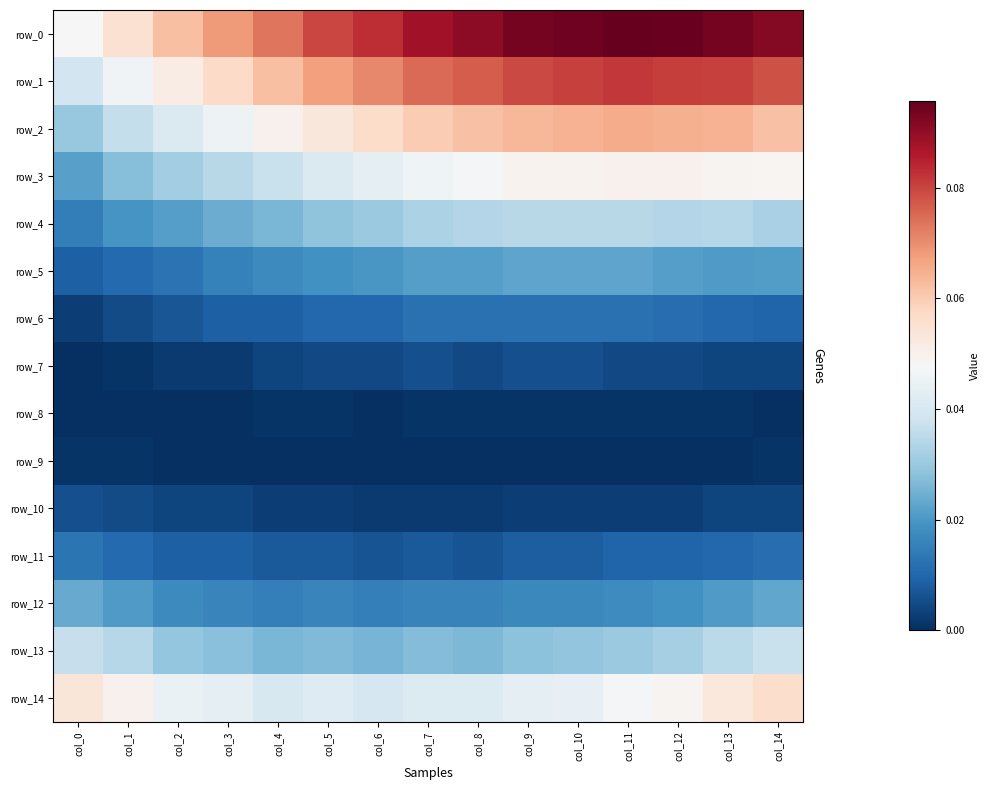

Which category has the lowest value across all series?

col_0